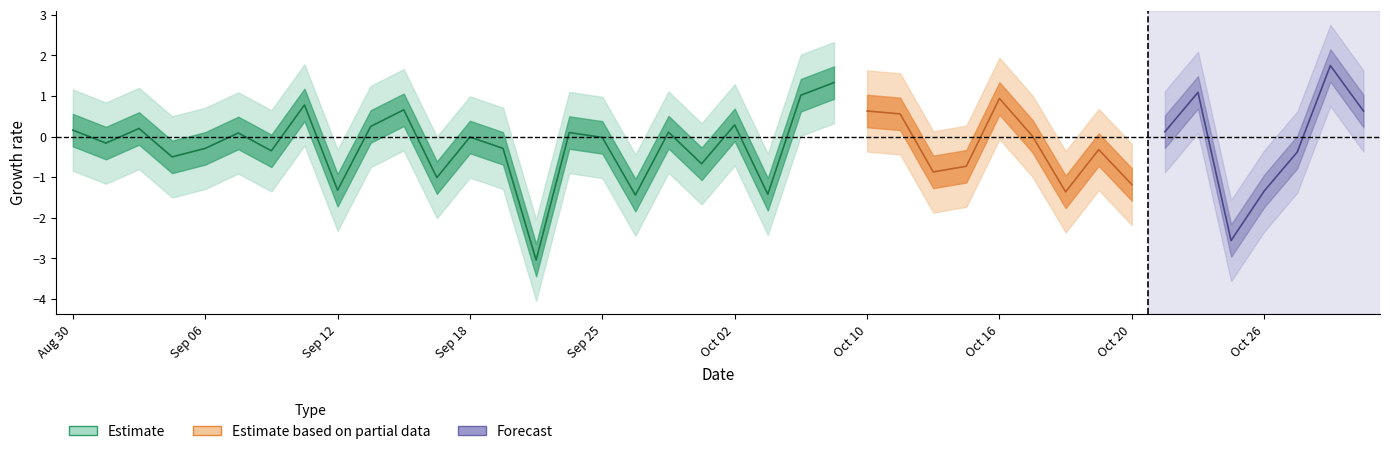

Rank the series at 20231019 from highest to lowest value.

pct_upper2, pct_upper1, pct_change, pct_lower1, pct_lower2